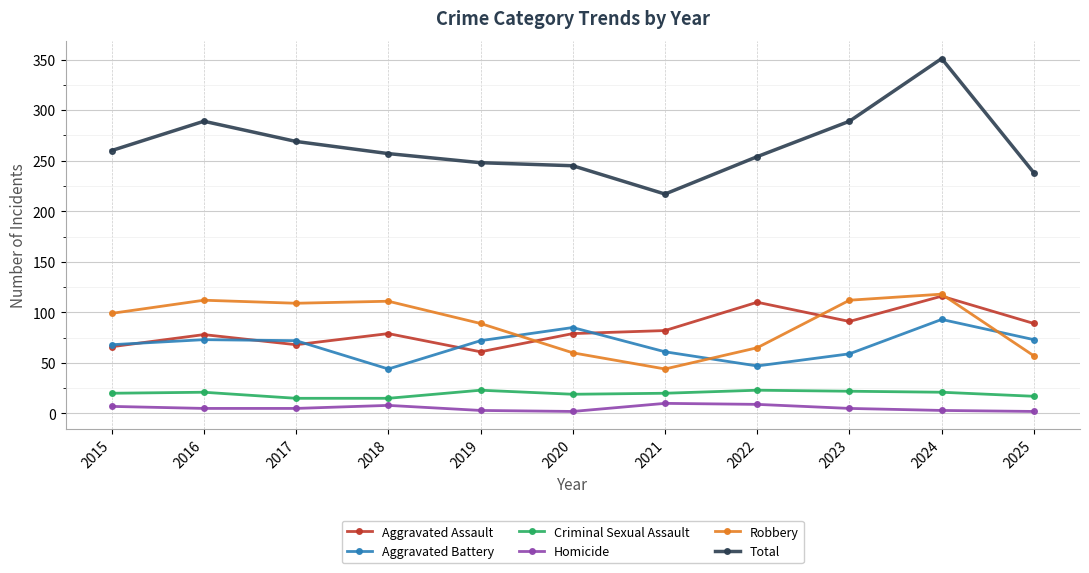

Which series has the widest spread of values?

Total